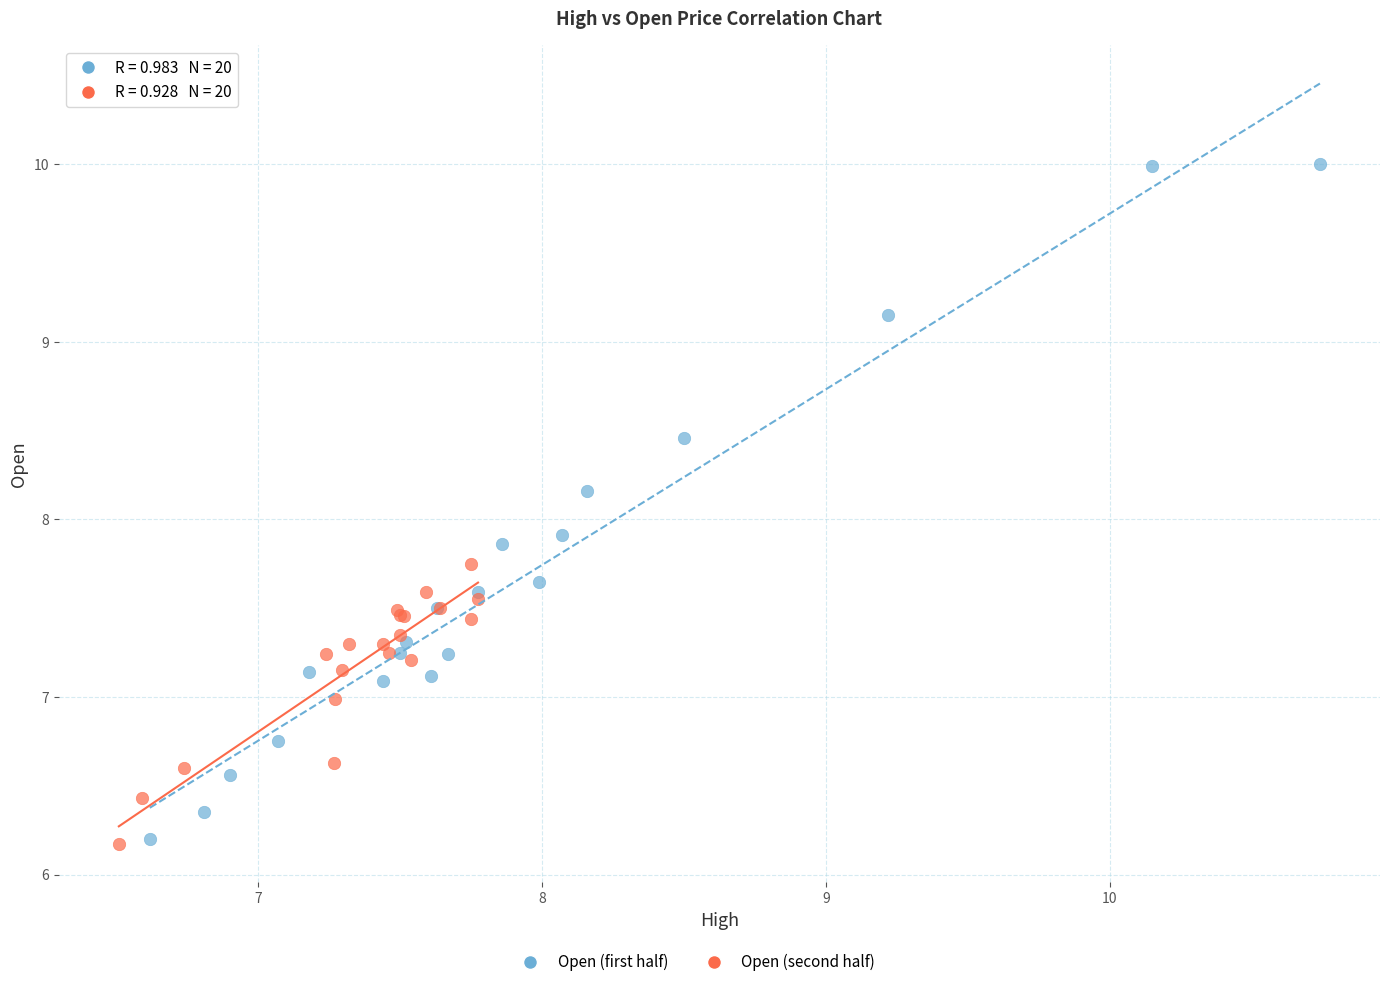

Which series has the widest spread of Y values?

Open (first half)